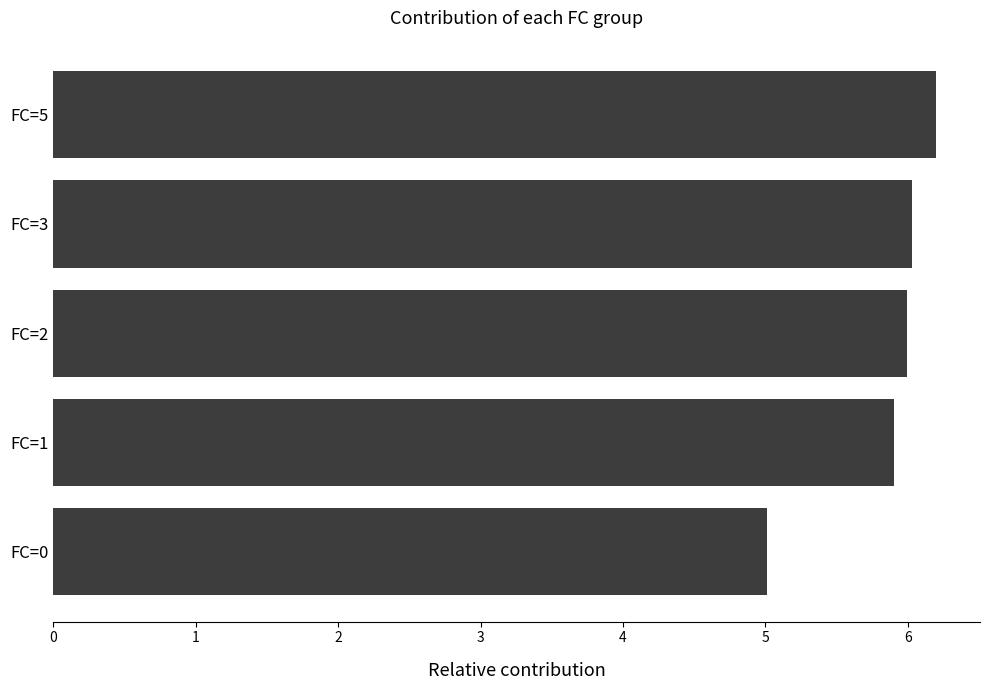

Reading top to bottom, what are all the values shown in this chart?

6.2	6.0	6.0	5.9	5.0